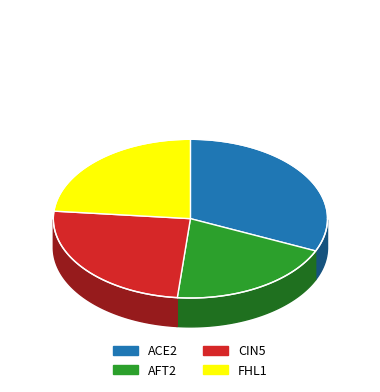

Is there any slice that represents more than half of the pie?

No